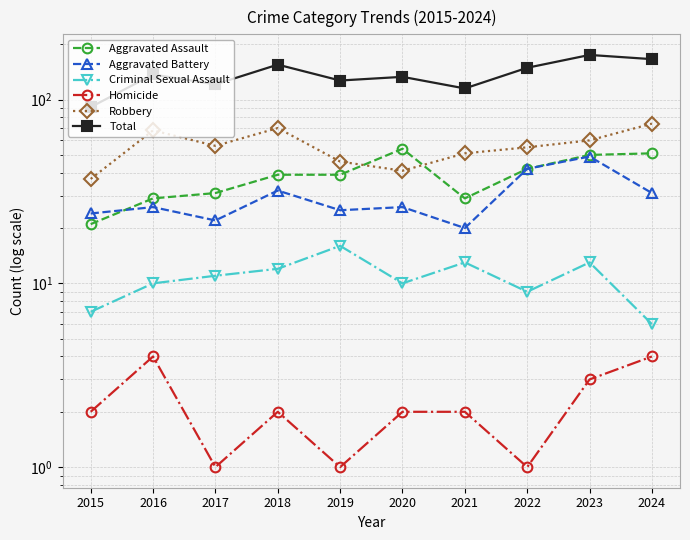

Does the chart have visible grid lines?

Yes